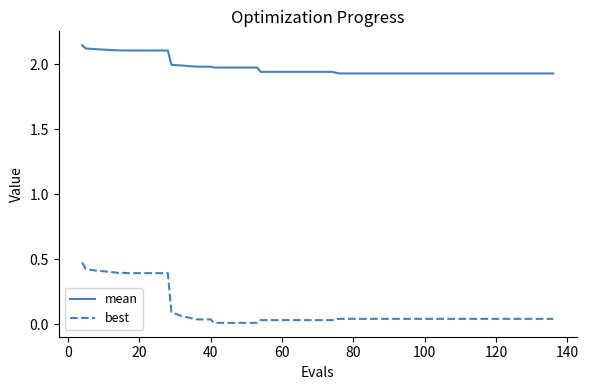

True or false: best and mean intersect in this chart.

False